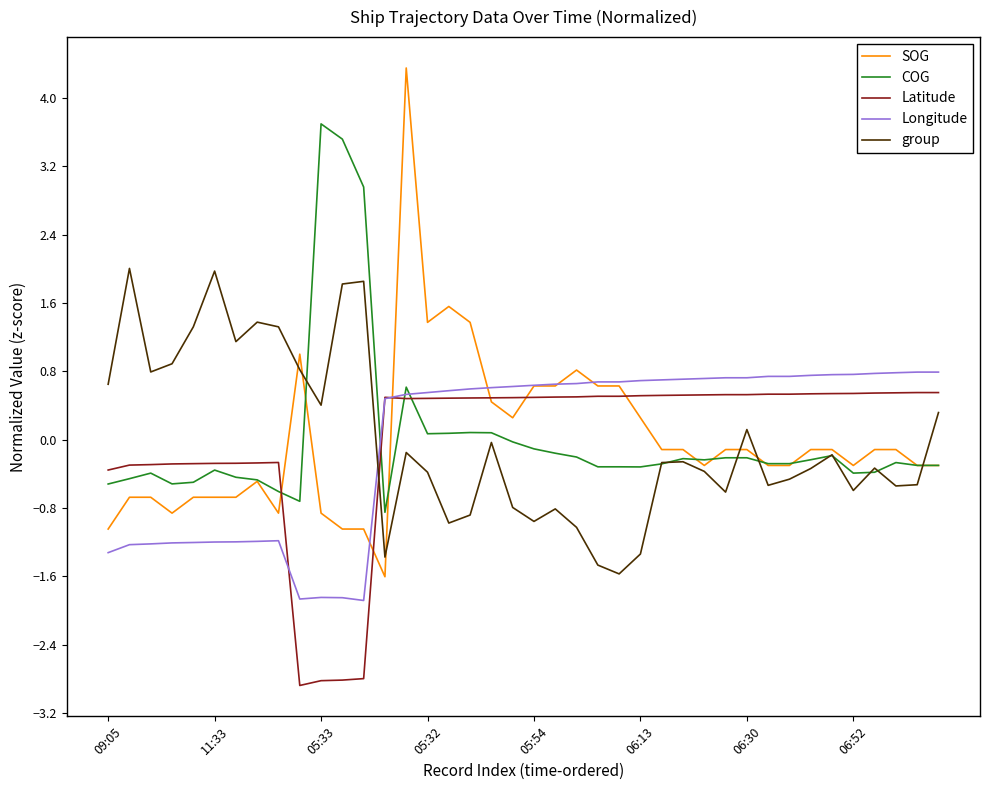

Which series has the largest range (max minus min)?

SOG